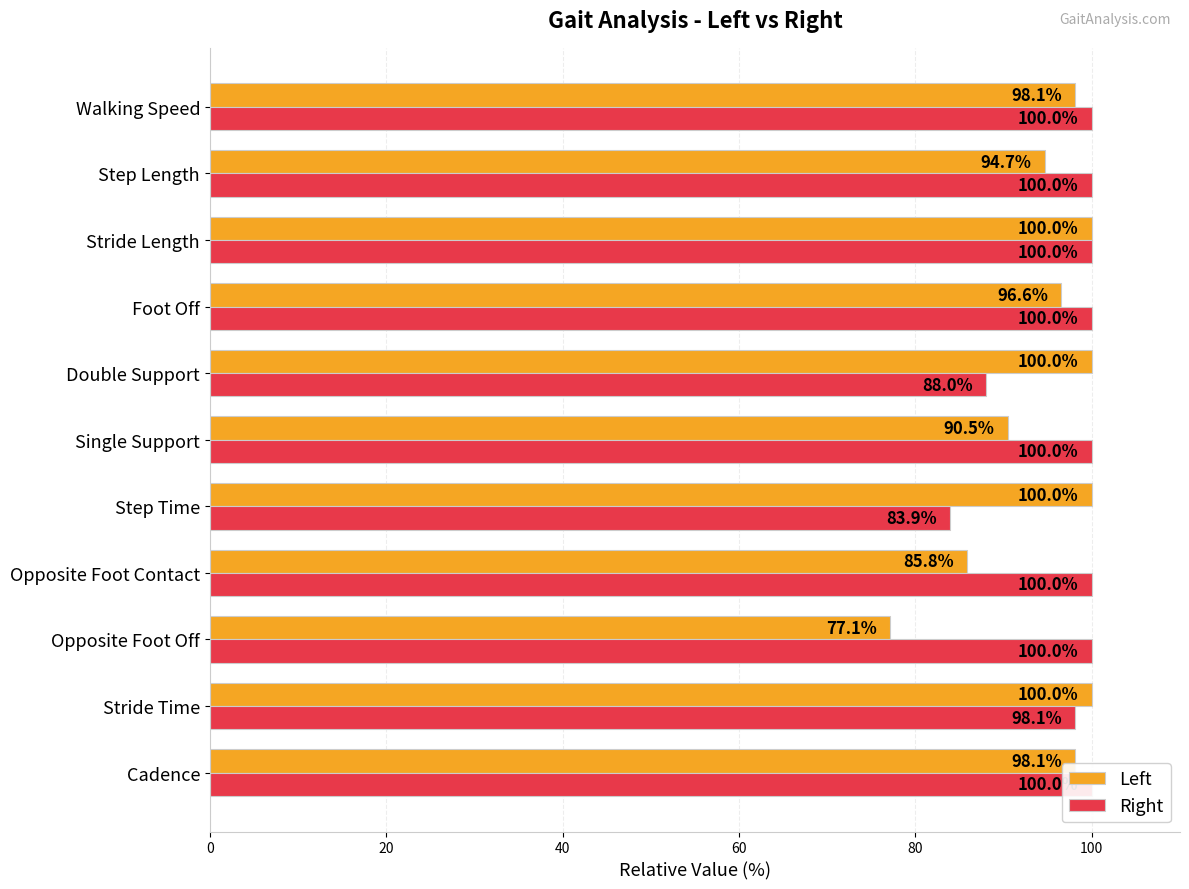

What is the difference between the highest and lowest values at Double Support?

12.0